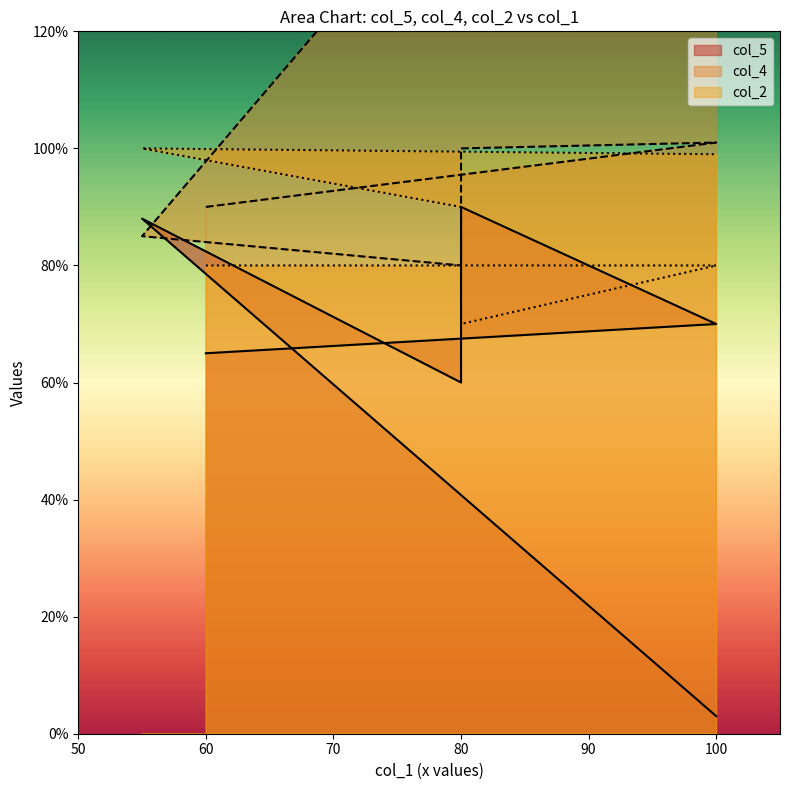

At which category is the sum across all series the highest?

100